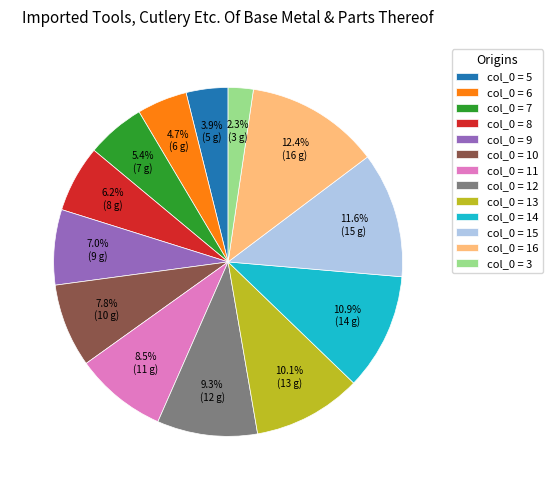

Rank the categories by value from lowest to highest.

col_0 = 3, col_0 = 5, col_0 = 6, col_0 = 7, col_0 = 8, col_0 = 9, col_0 = 10, col_0 = 11, col_0 = 12, col_0 = 13, col_0 = 14, col_0 = 15, col_0 = 16